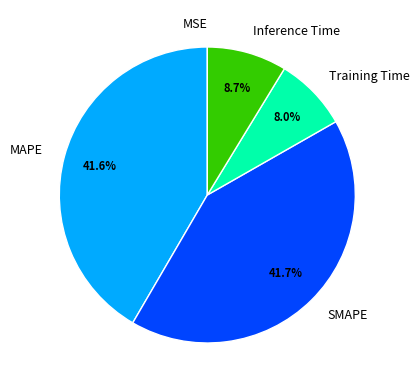

Combined, what portion of the pie is Training Time and MAPE?

49.6%